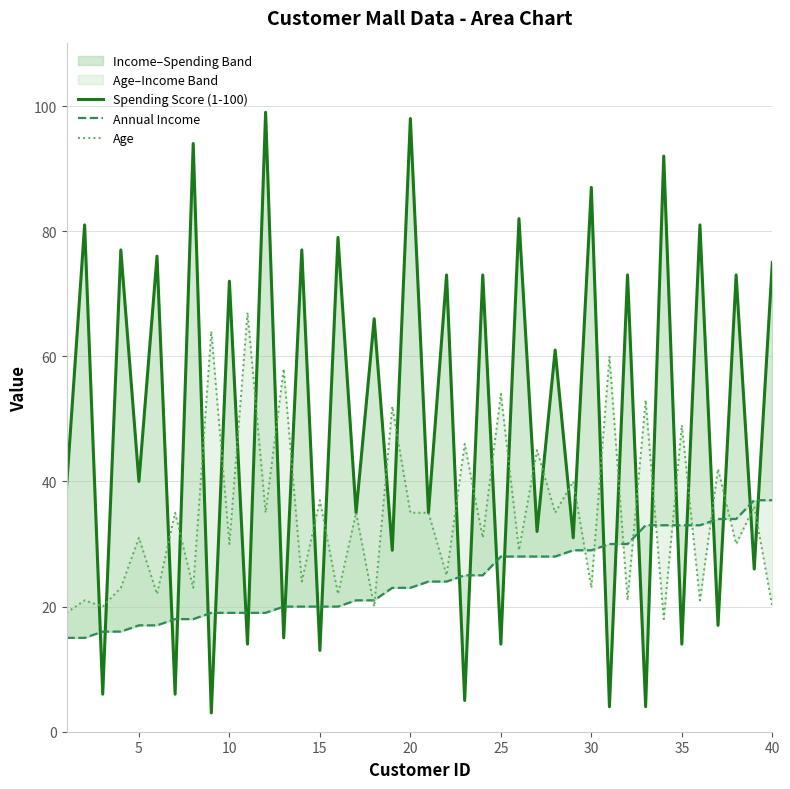

What is the sum of all Spending Score (1-100) values?

1971